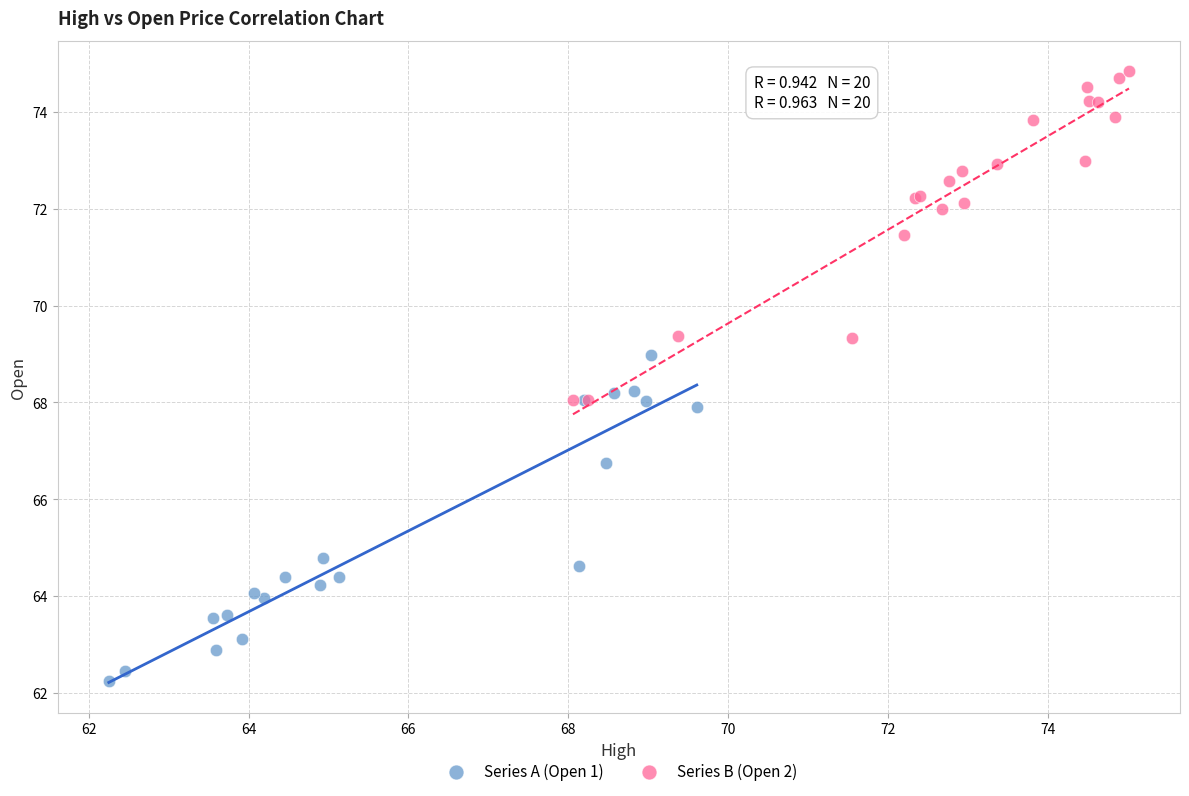

Which series reaches the maximum Y coordinate?

Series B (Open 2)